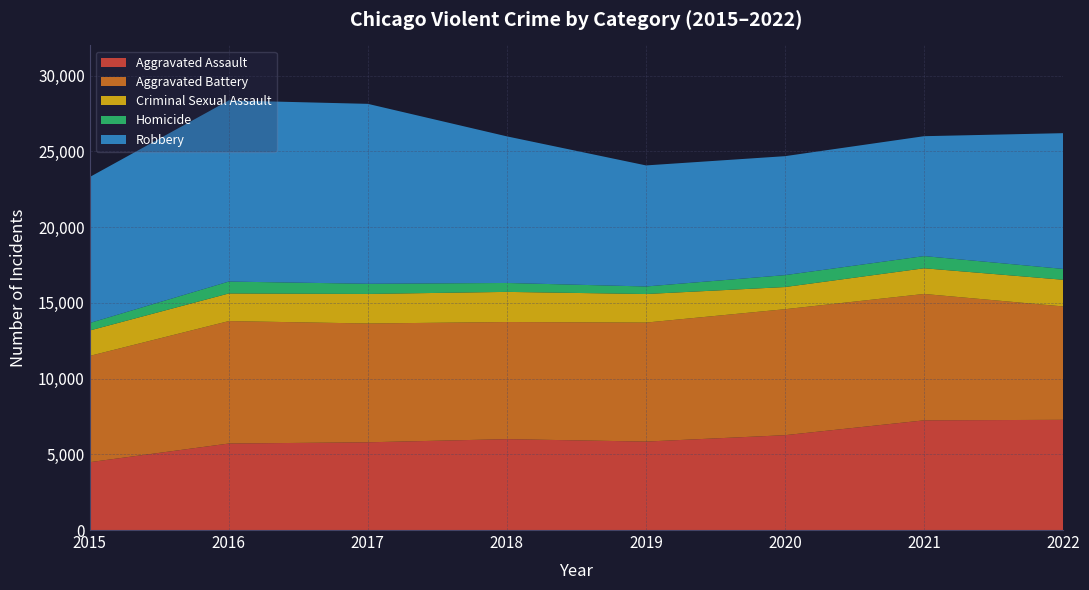

True or false: Robbery and Homicide intersect in this chart.

False